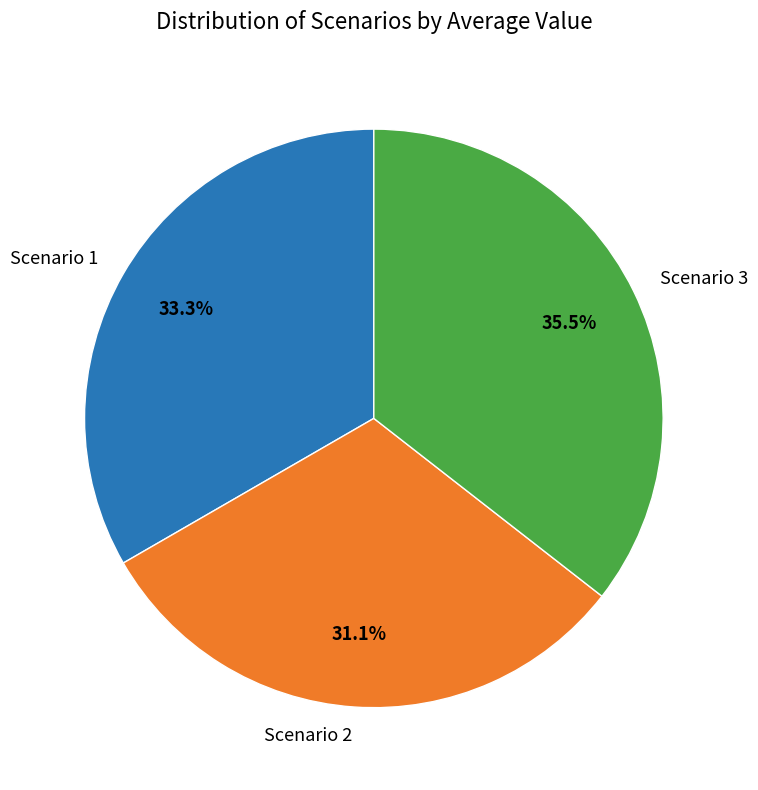

To the nearest percent, what is the difference between the largest and smallest slice percentages?

4%